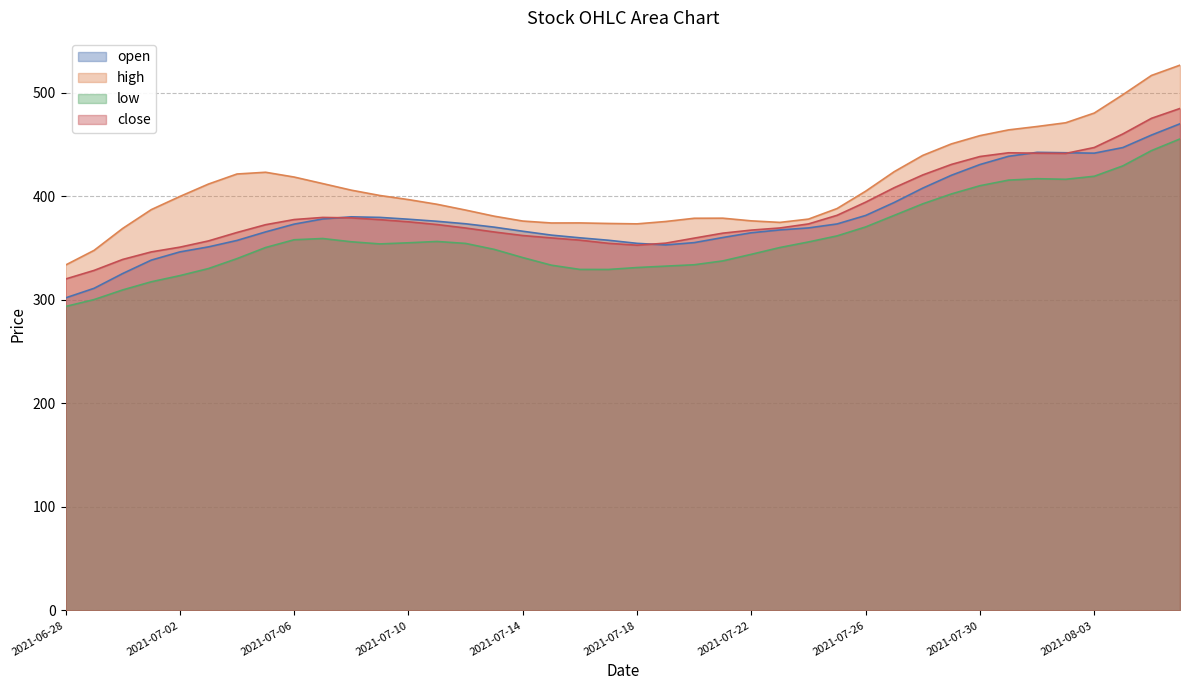

True or false: low and close intersect in this chart.

False